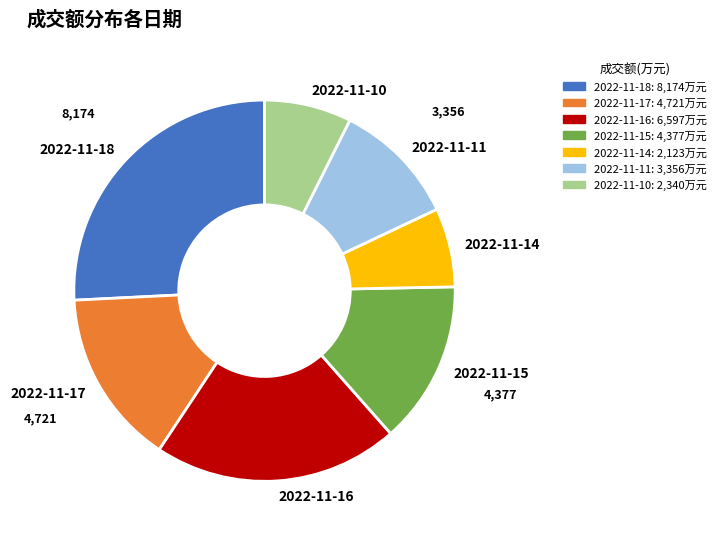

How many segments does this pie chart have?

7